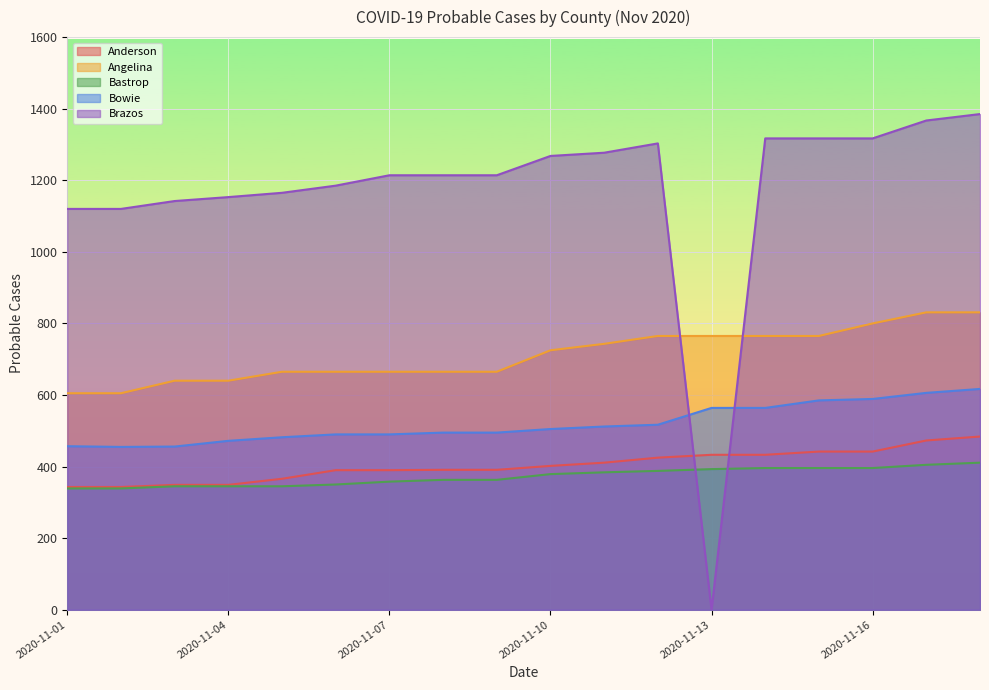

True or false: Bastrop has more than 1 points higher than both neighbors.

False